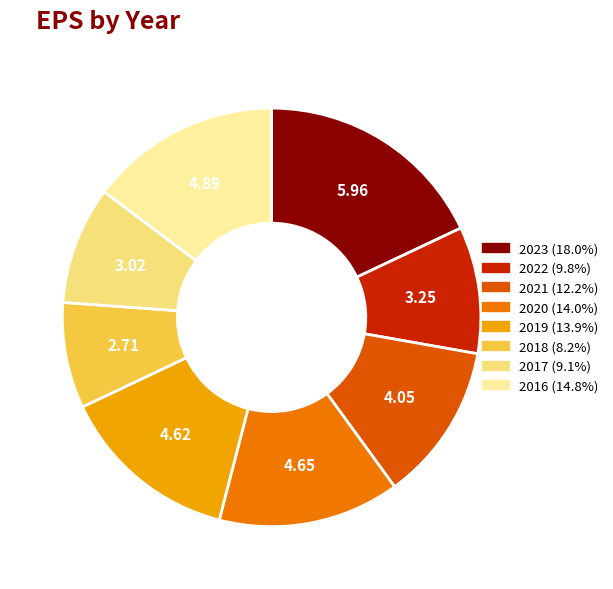

True or false: 2021 accounts for 12% of the total.

True